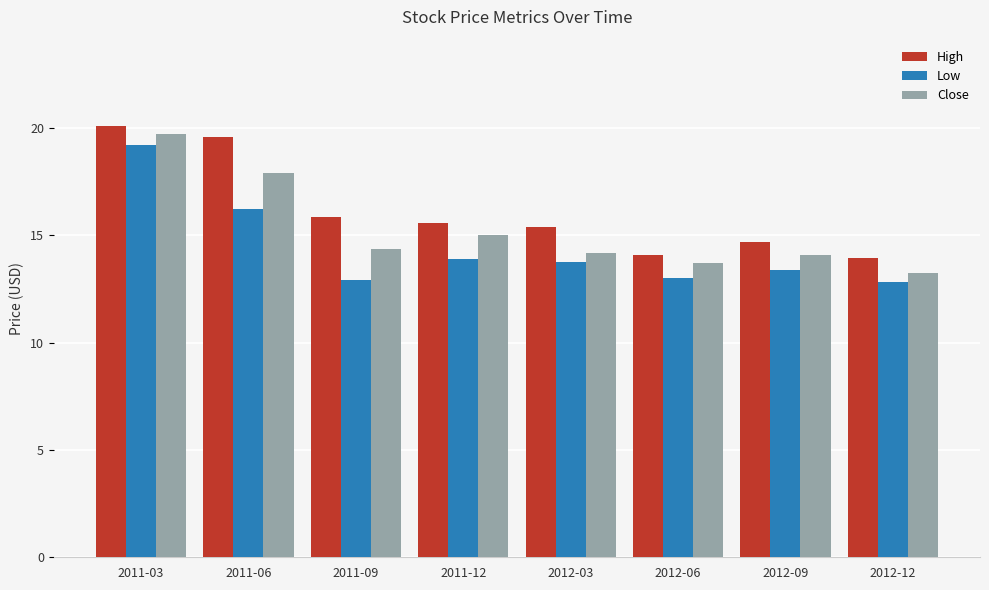

Between 2011-03 and 2011-12, which series saw the biggest shift?

Low